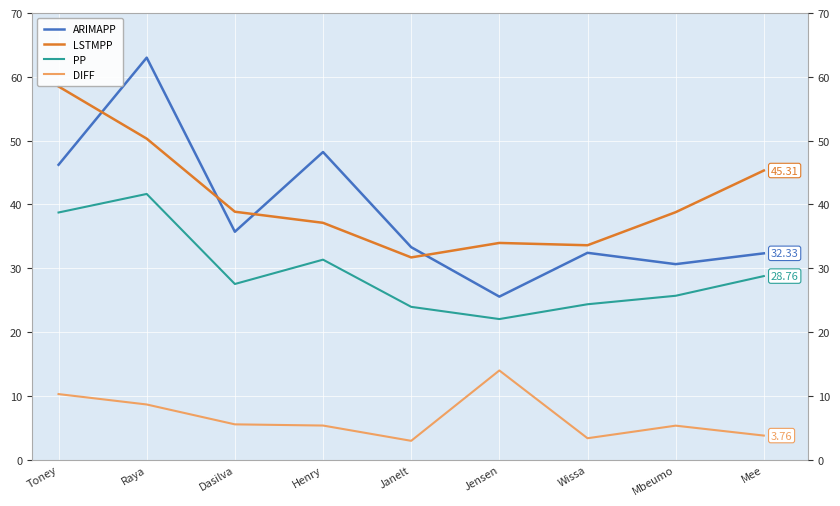

What is the label of the 7th point from the left?

Wissa